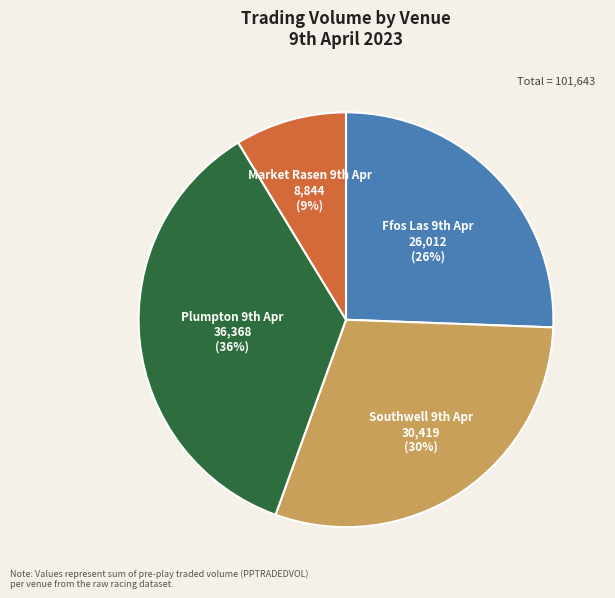

Which slice is the largest?

Plumpton 9th Apr